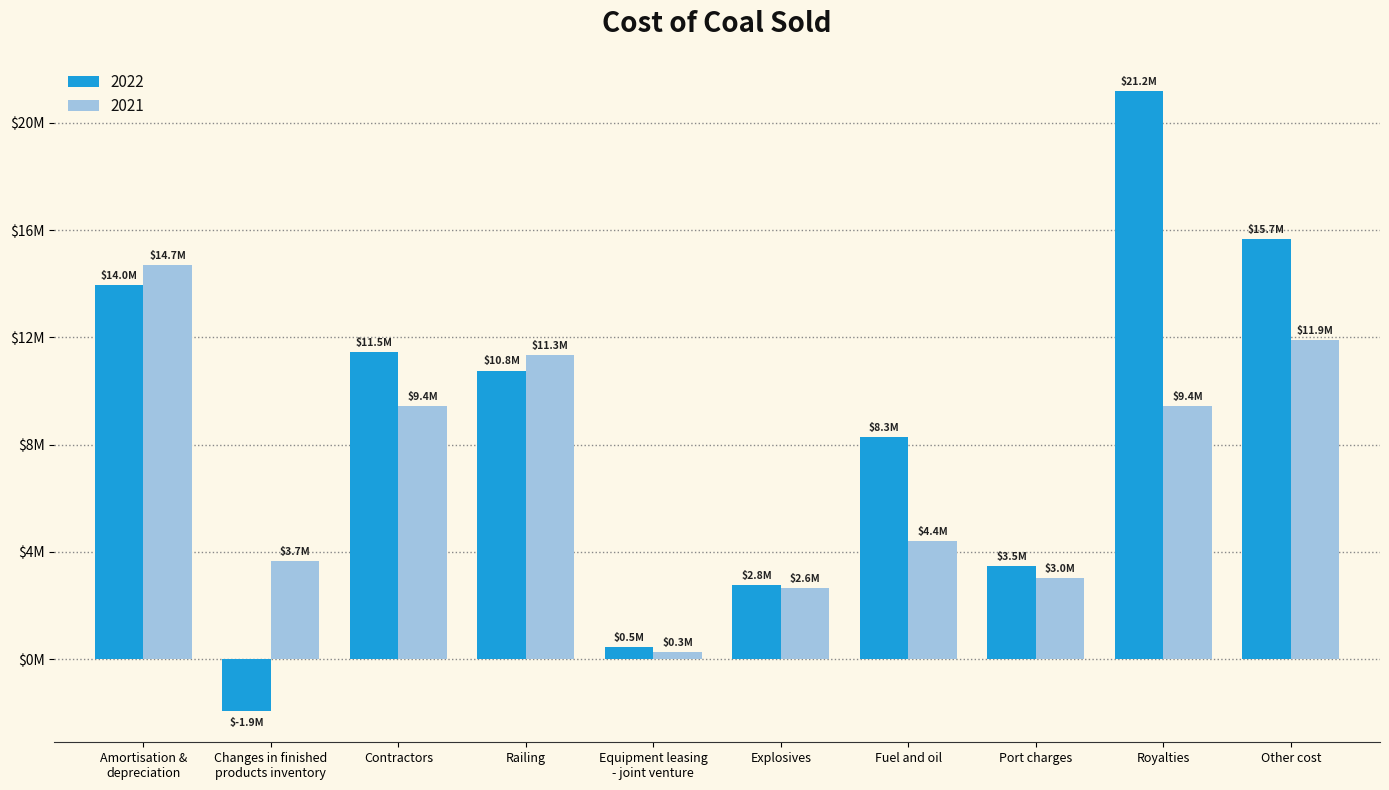

Are the bars grouped side by side (vs. stacked)?

Yes